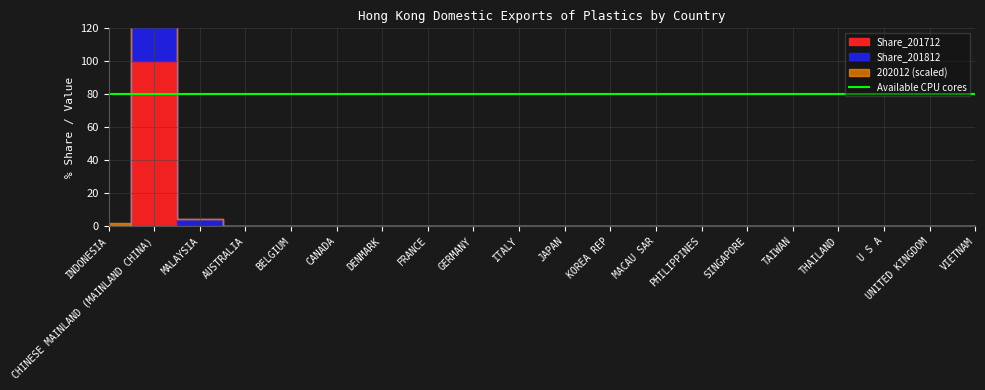

Which series changed the most between MALAYSIA and JAPAN?

Share_201812